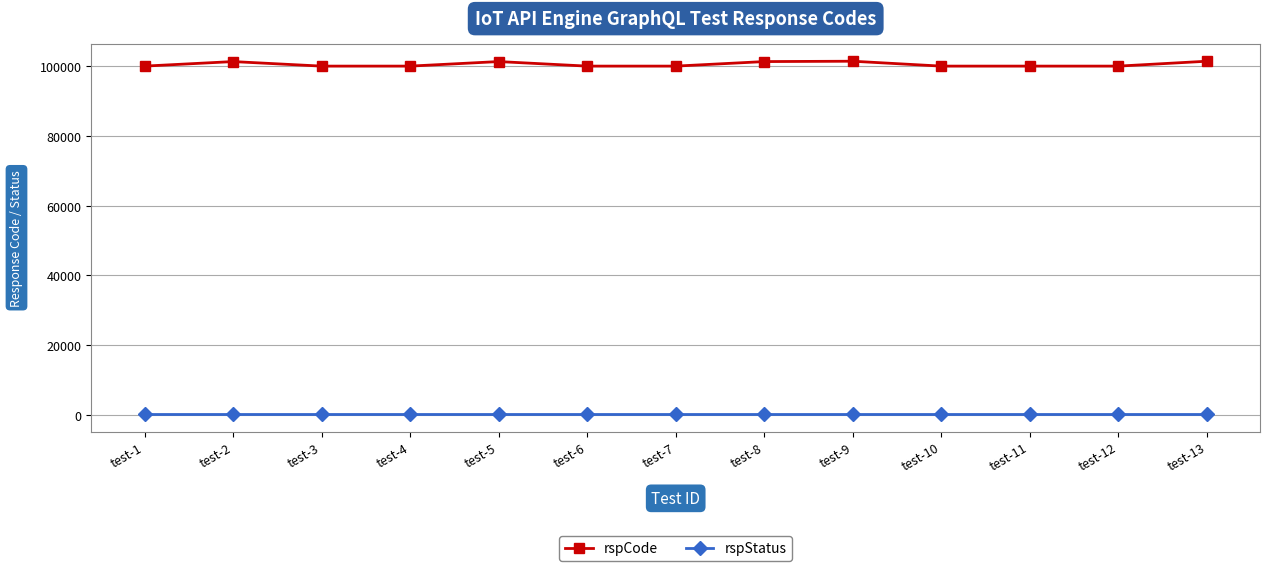

What is the greatest value displayed?

101403